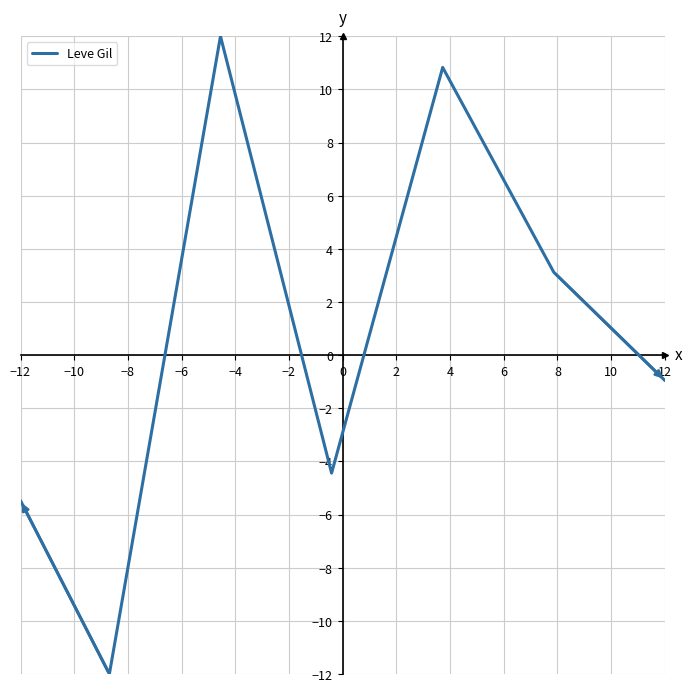

What is the difference between the maximum and minimum values?

24.0